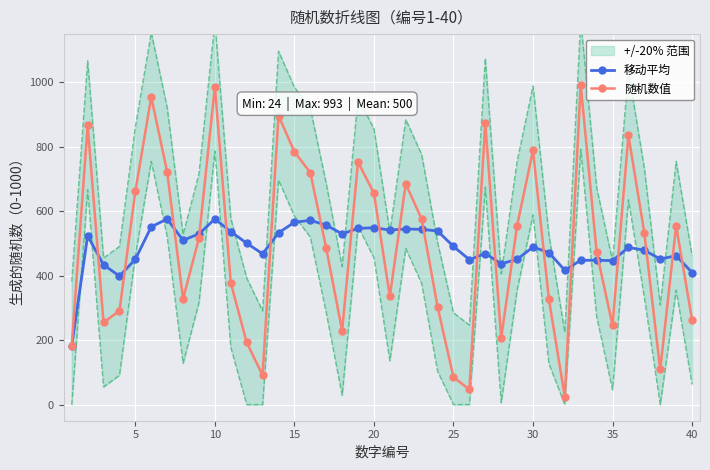

The value of 移动平均 at 35 is 447. True or false?

True